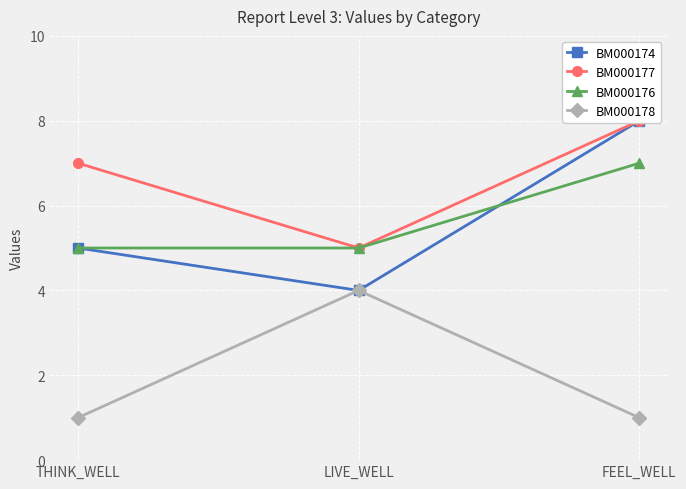

Which label corresponds to the smallest value in the chart?

THINK_WELL